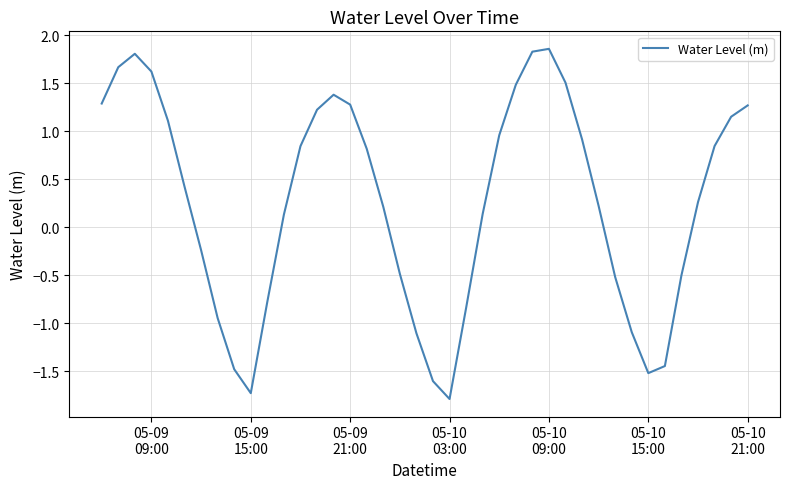

What is the difference between the maximum and minimum values?

3.6